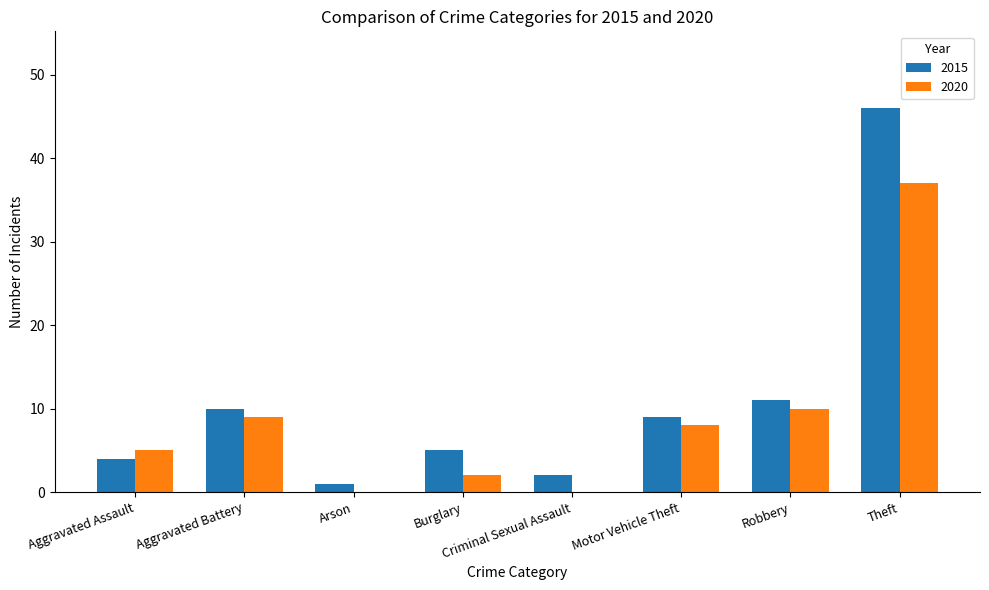

What is the total value across all series at Aggravated Assault?

9